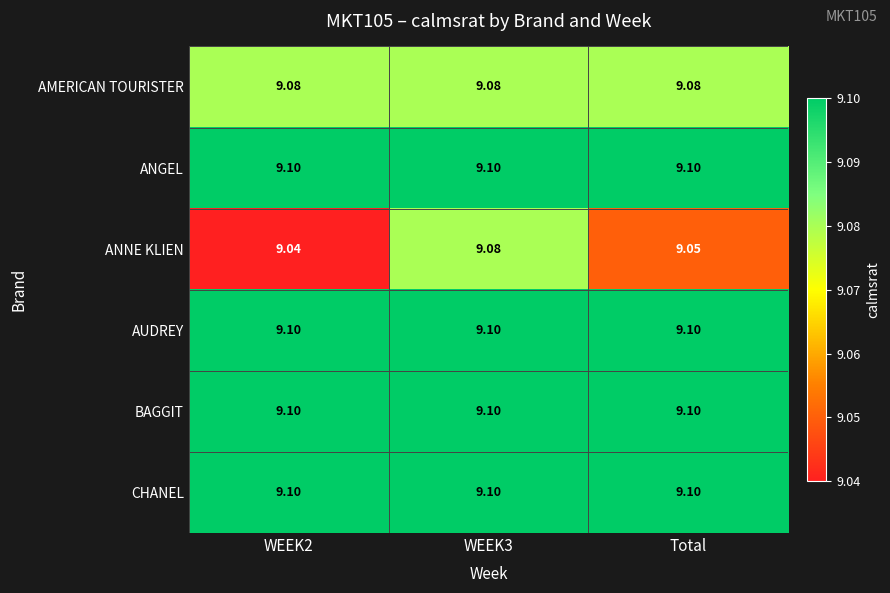

Which series has the widest spread of values?

ANNE KLIEN